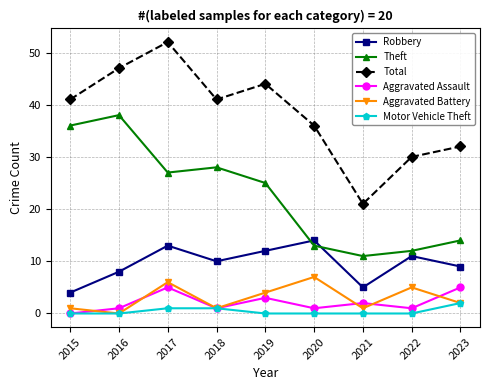

Where is Theft nearest to the value 24?

2019